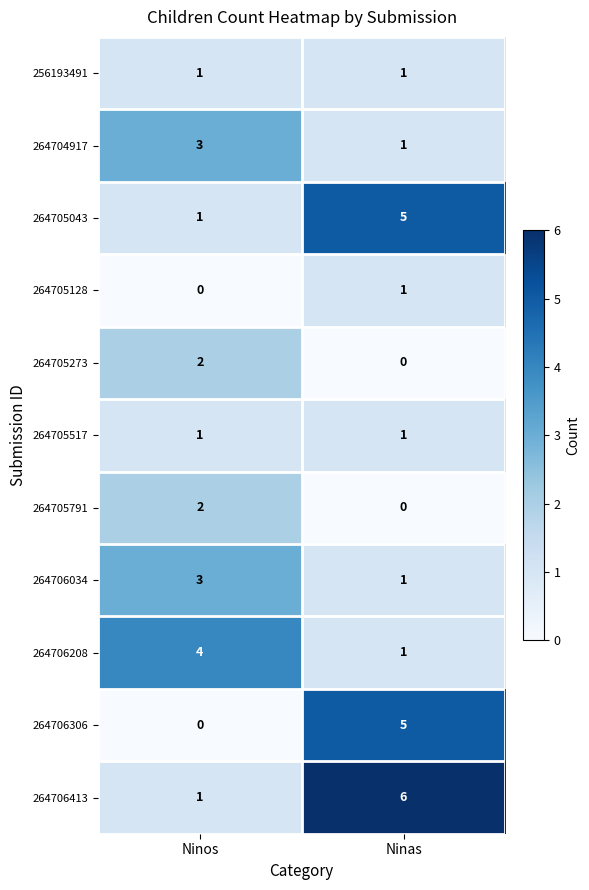

How many series are shown in this chart?

11